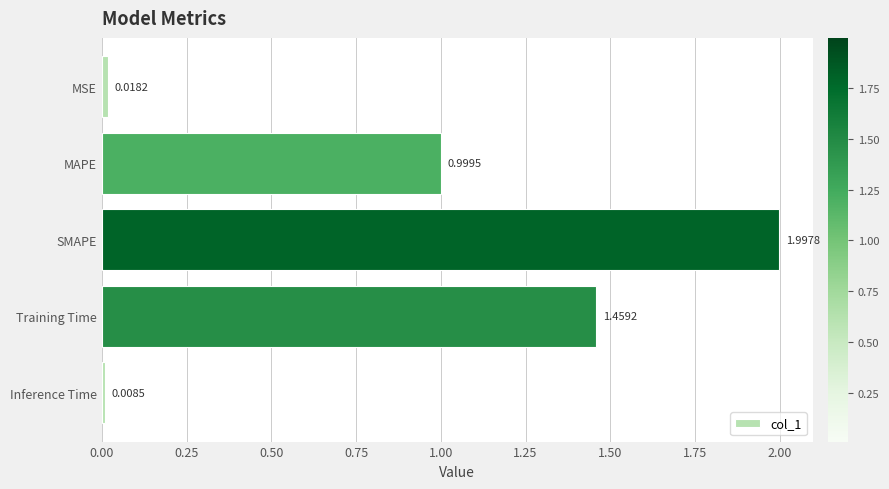

How many series are shown in this chart?

1